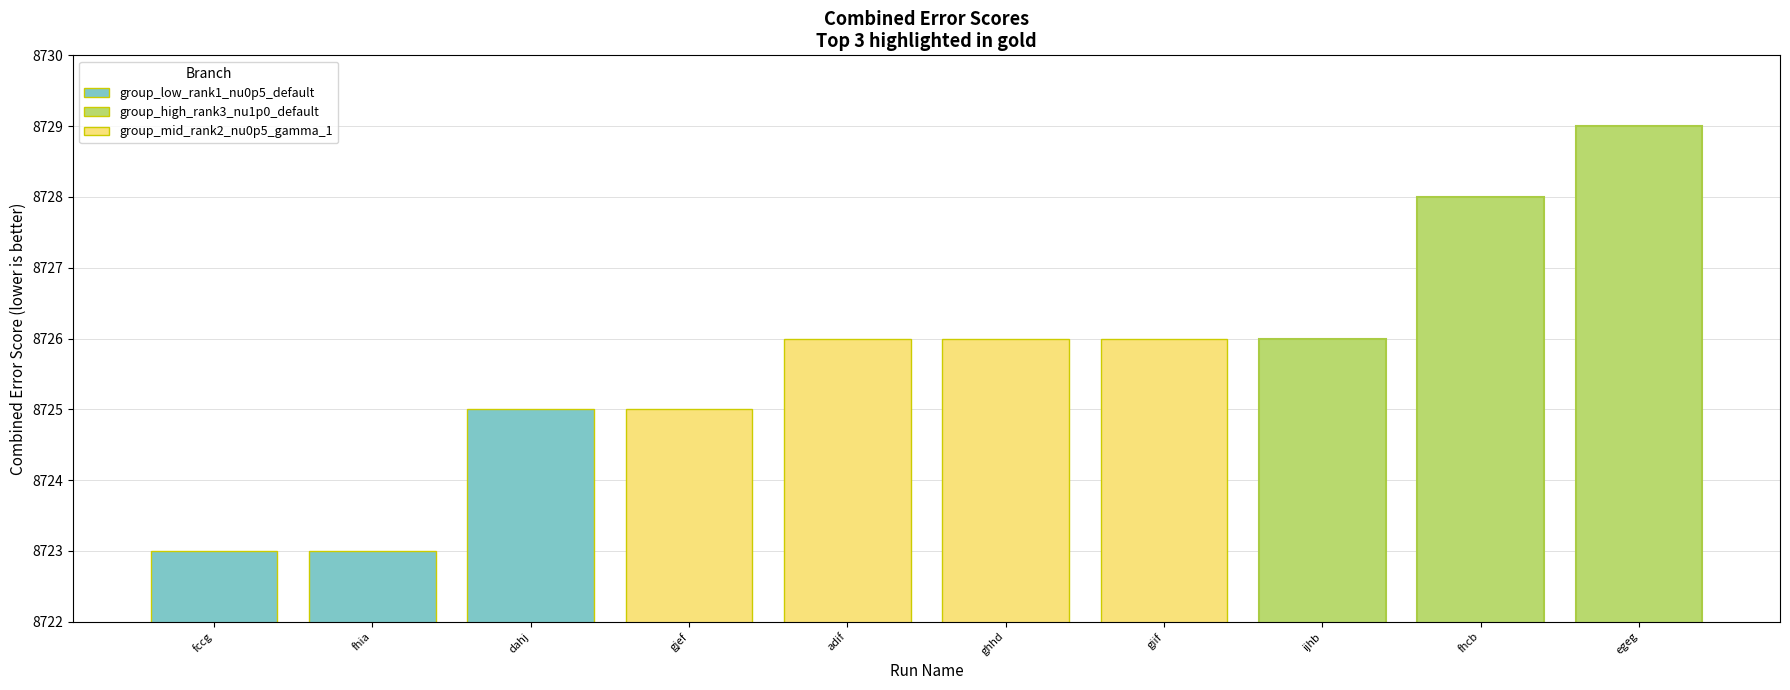

What is the difference between the maximum and minimum values?

6